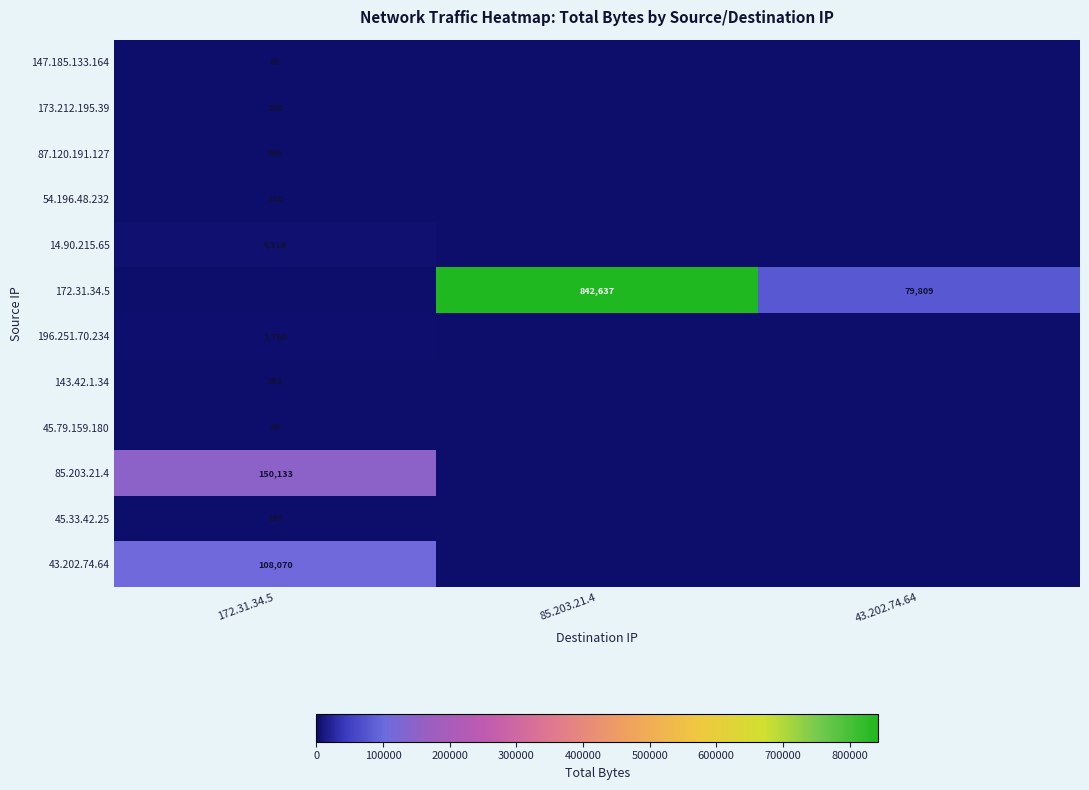

Is it true that 85.203.21.4 equals 150133 at 172.31.34.5?

True